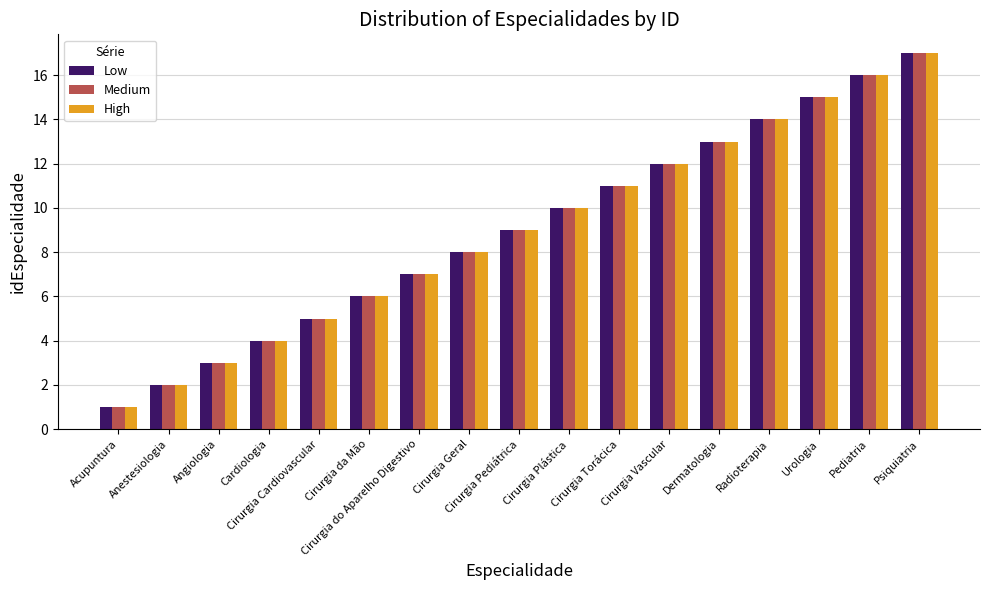

What is the minimum value for Medium?

1